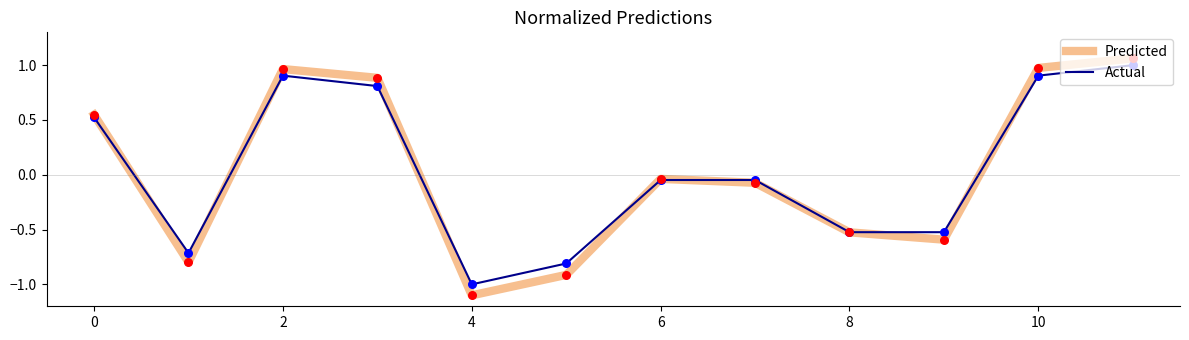

Which series has the widest spread of values?

Predicted